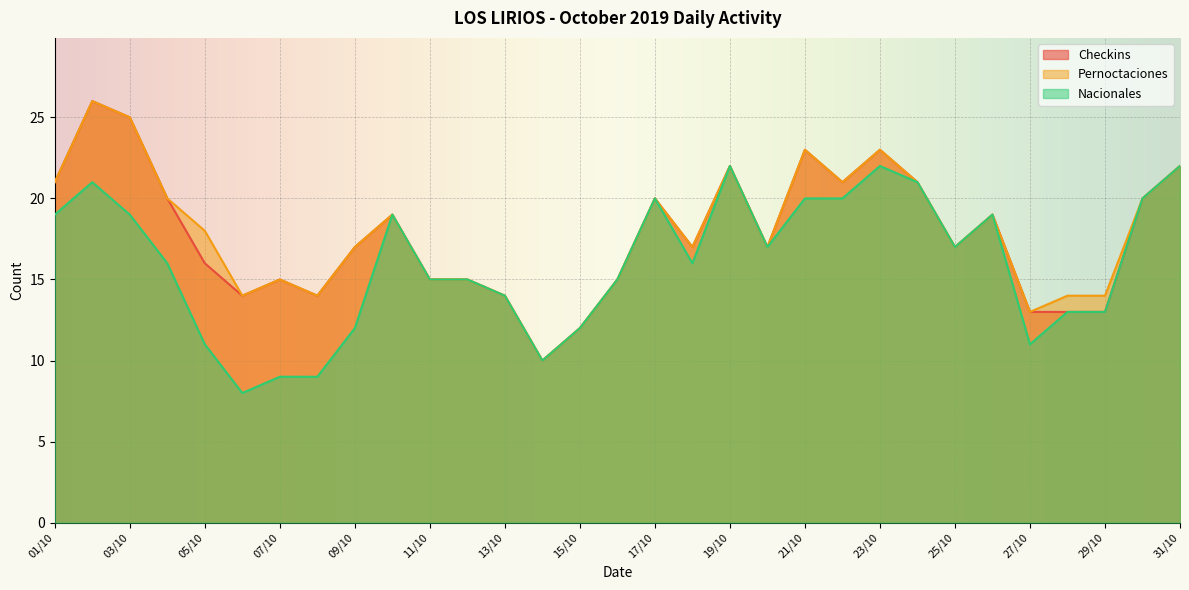

What is the spread (max minus min) of values at 29/10?

1